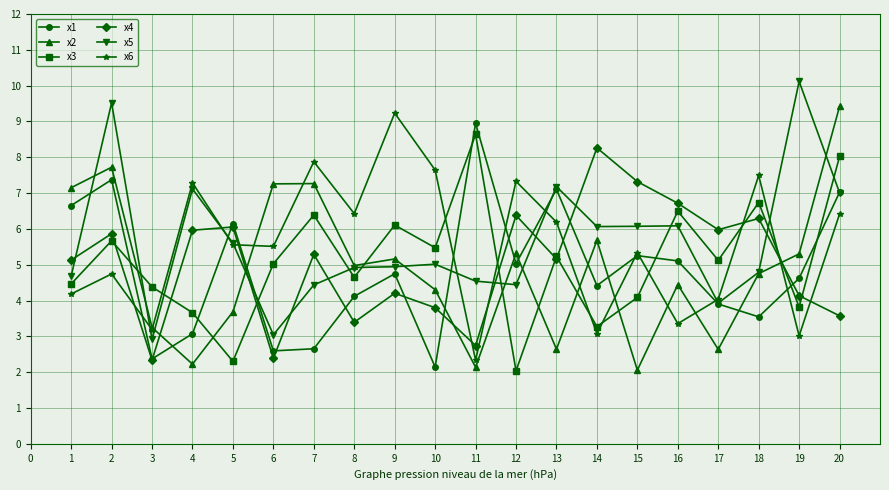

How many data points in x1 are less than 4?

7